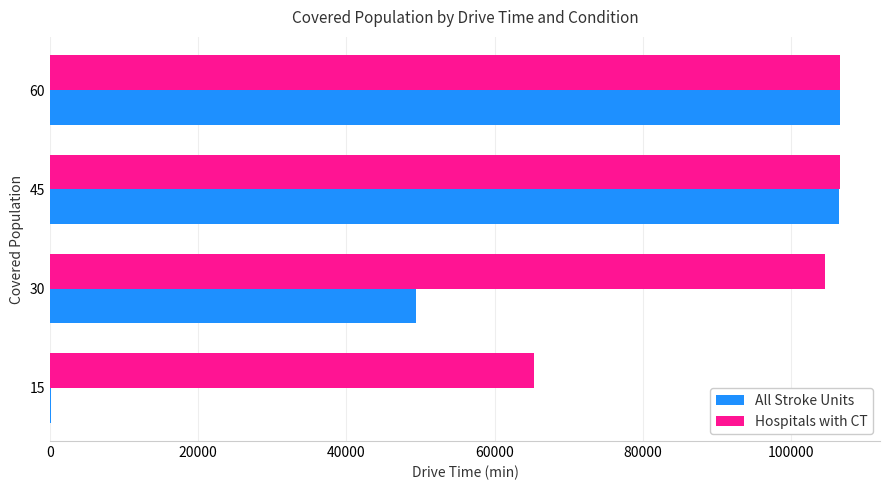

Which series has the largest total across all categories?

Hospitals with CT